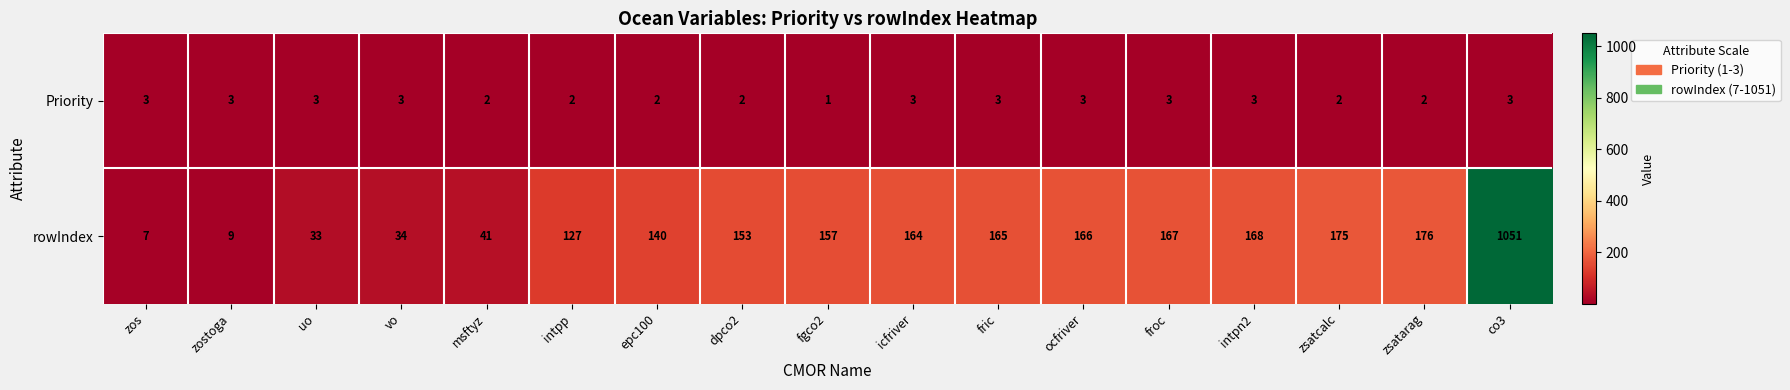

True or false: Priority has a value of 3 at dpco2.

False